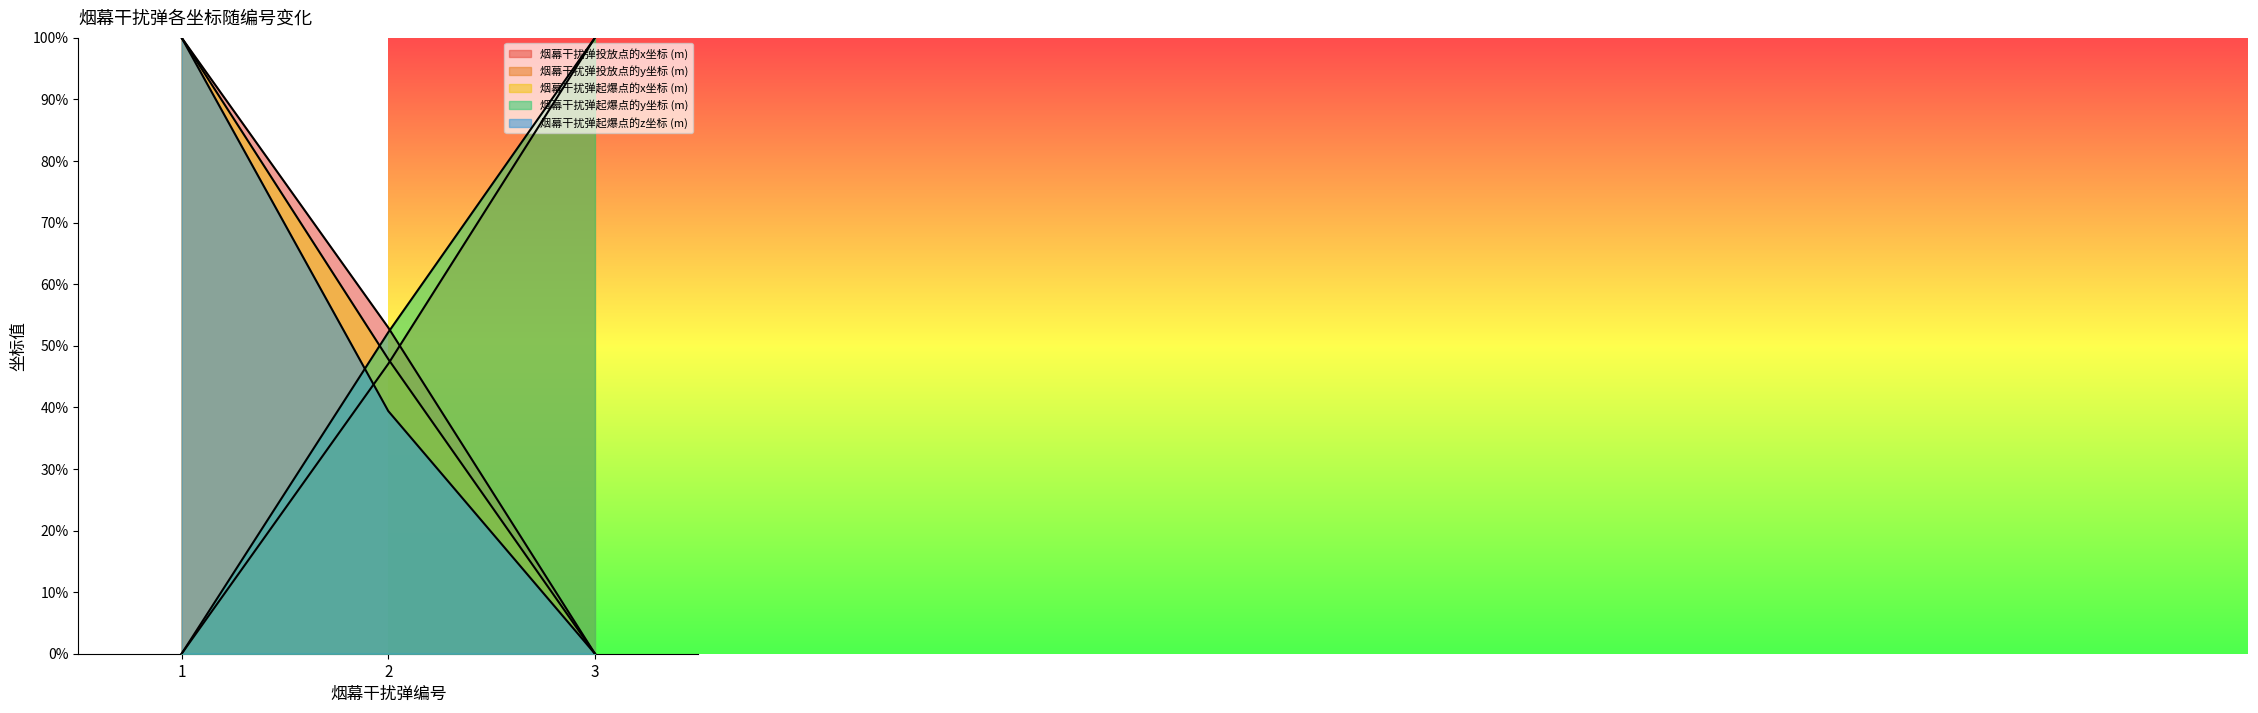

What is the total value across all series at 2?

2.4